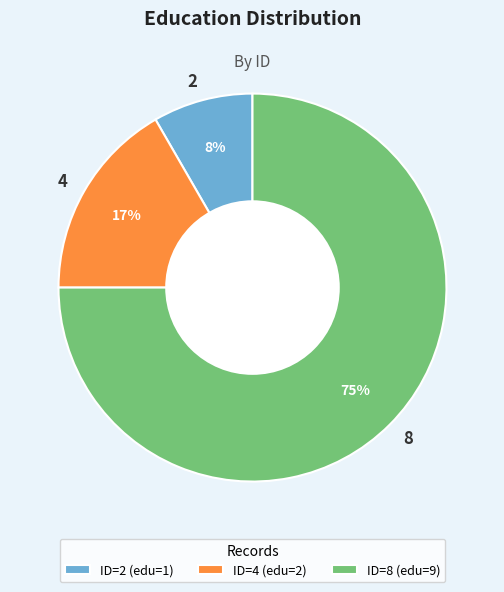

Approximately how many times larger is the value at 2 compared to 4?

0.5